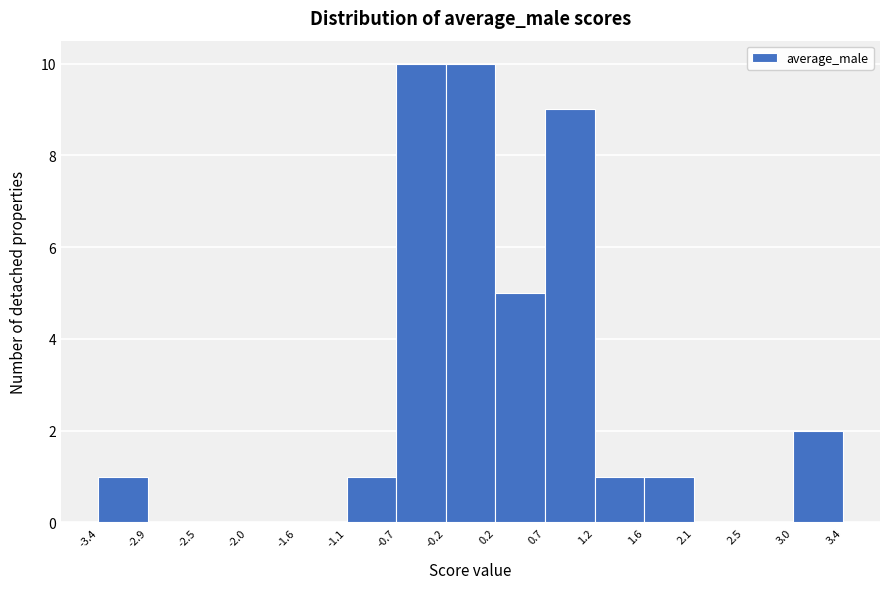

What is the height of the bar covering -3.4 to -2.9 on the x-axis? The values are not printed on the chart, so give them approximately, as read against the axis.

1